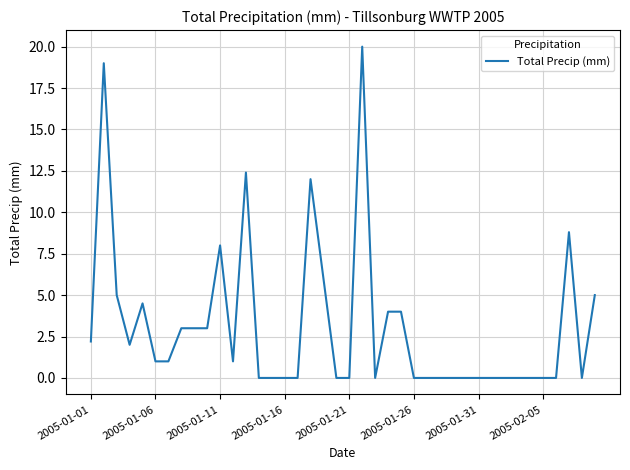

What is the difference between the maximum and minimum values?

20.0